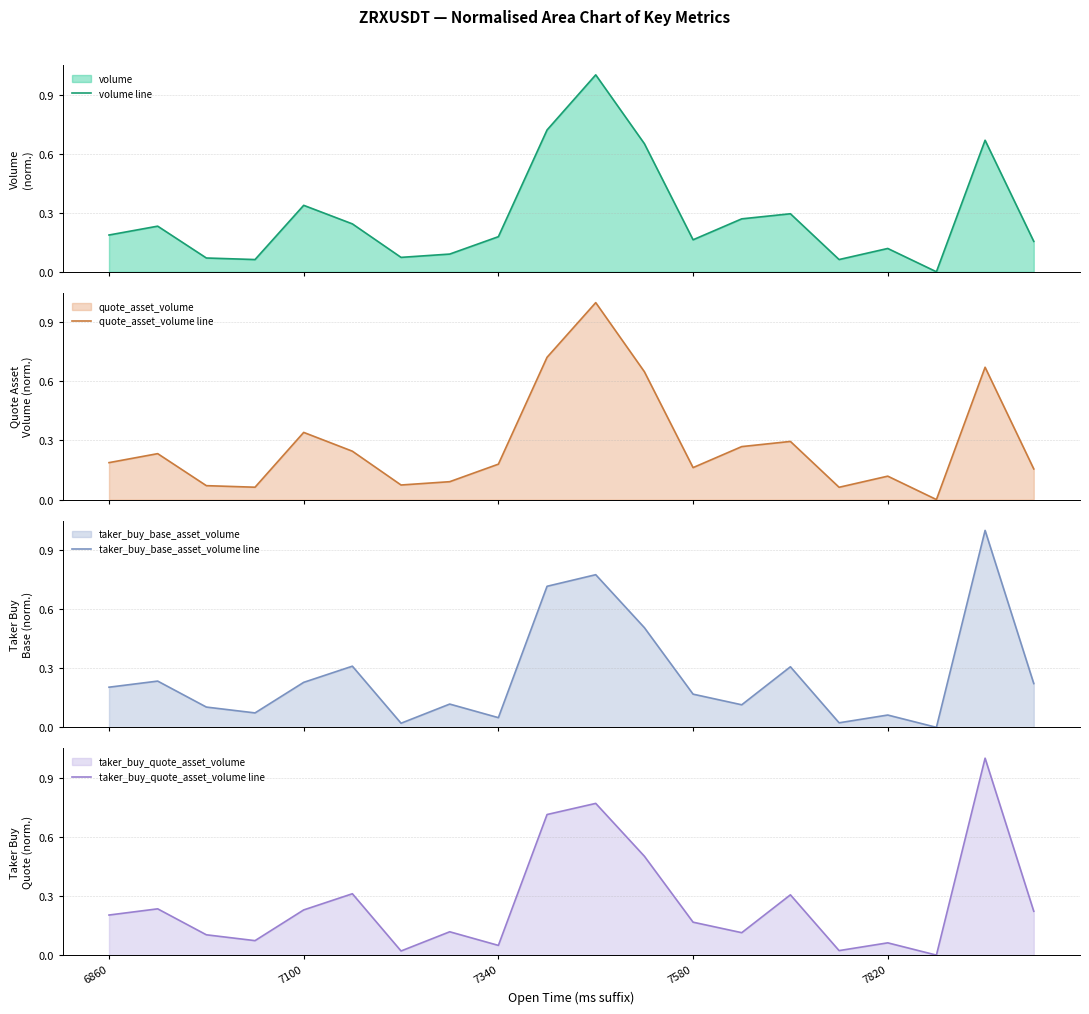

What is the difference between the highest and lowest values at 7340?

0.1